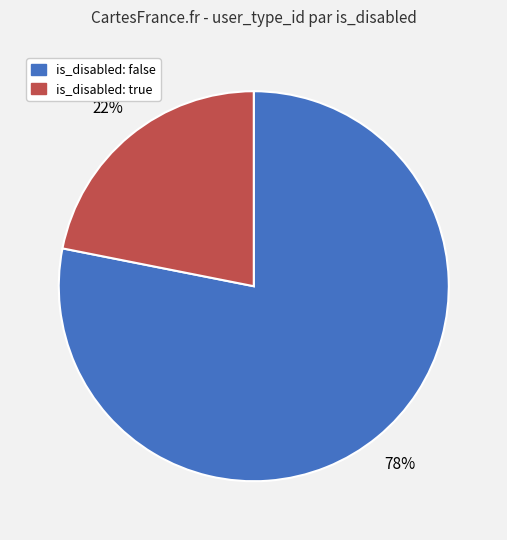

Count the number of slices in the pie.

2